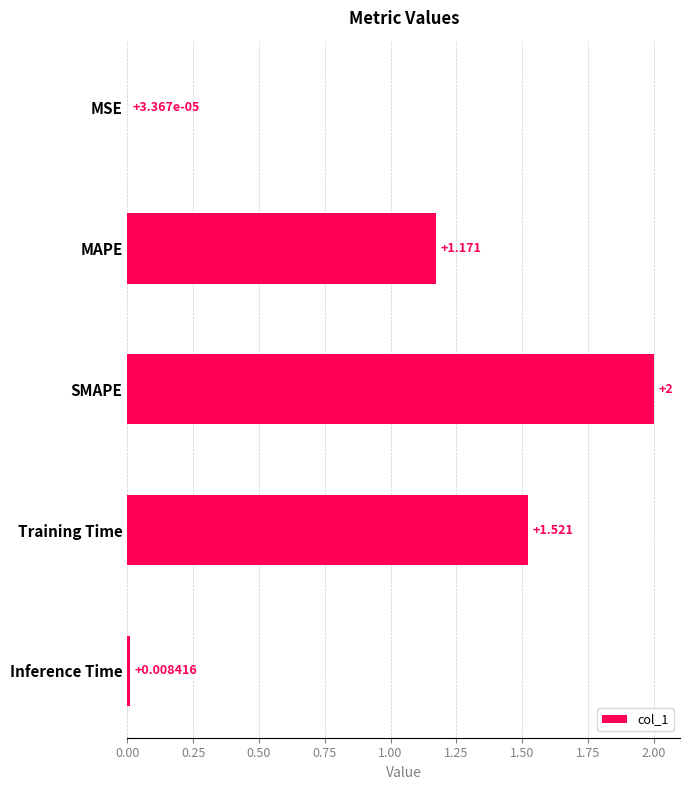

Between MSE and Training Time, which is larger?

Training Time